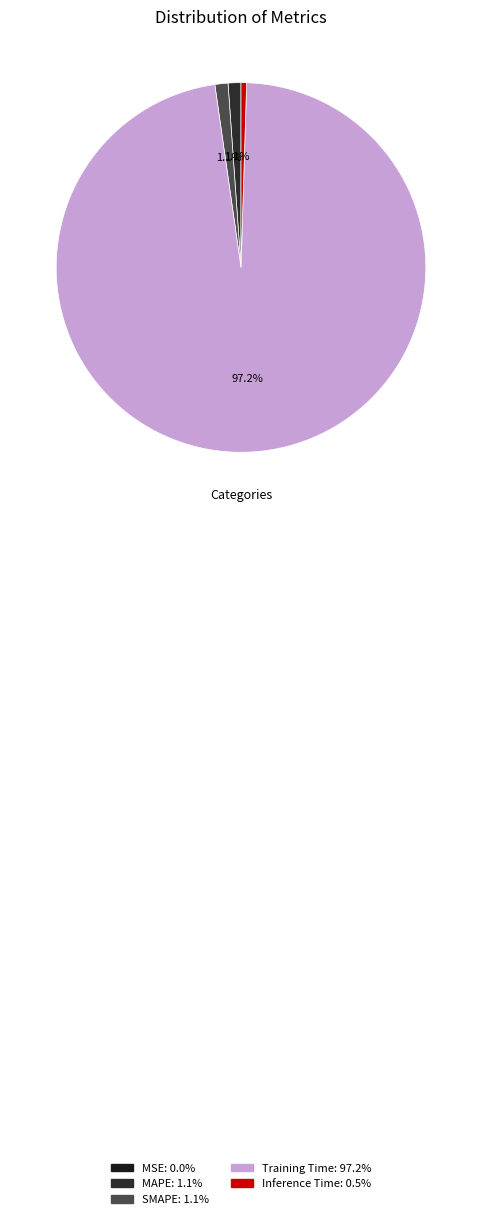

What is the majority slice?

Training Time